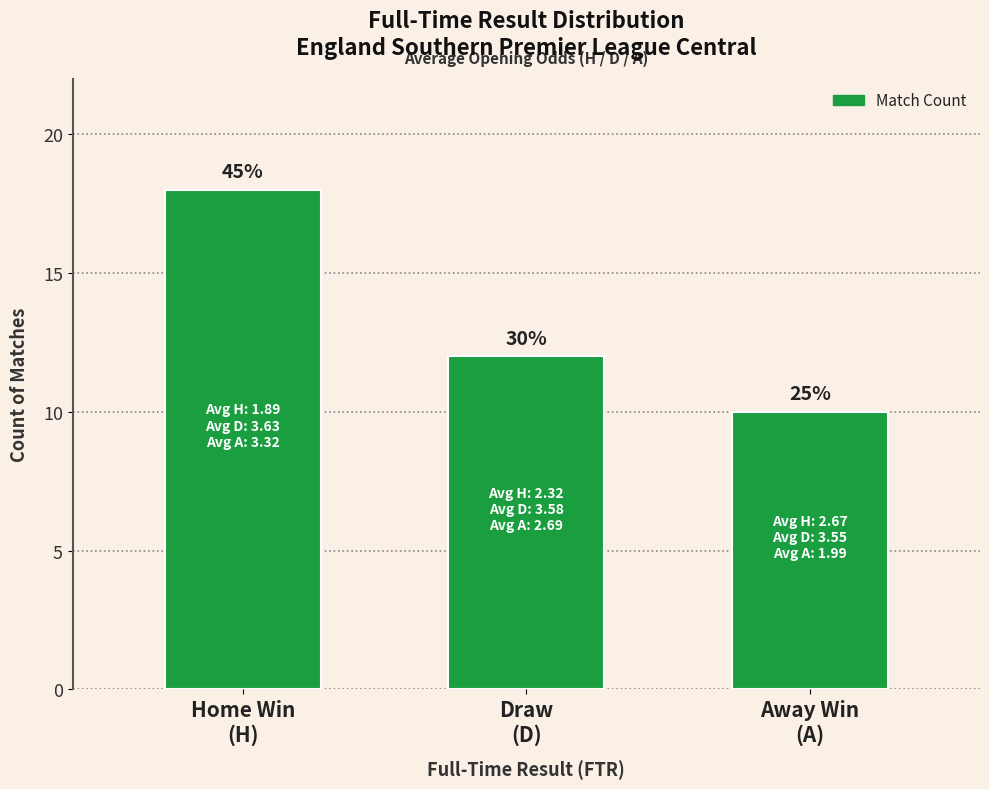

Reading left to right, what are all the values shown in this chart?

Home Win
(H)=18	Draw
(D)=12	Away Win
(A)=10